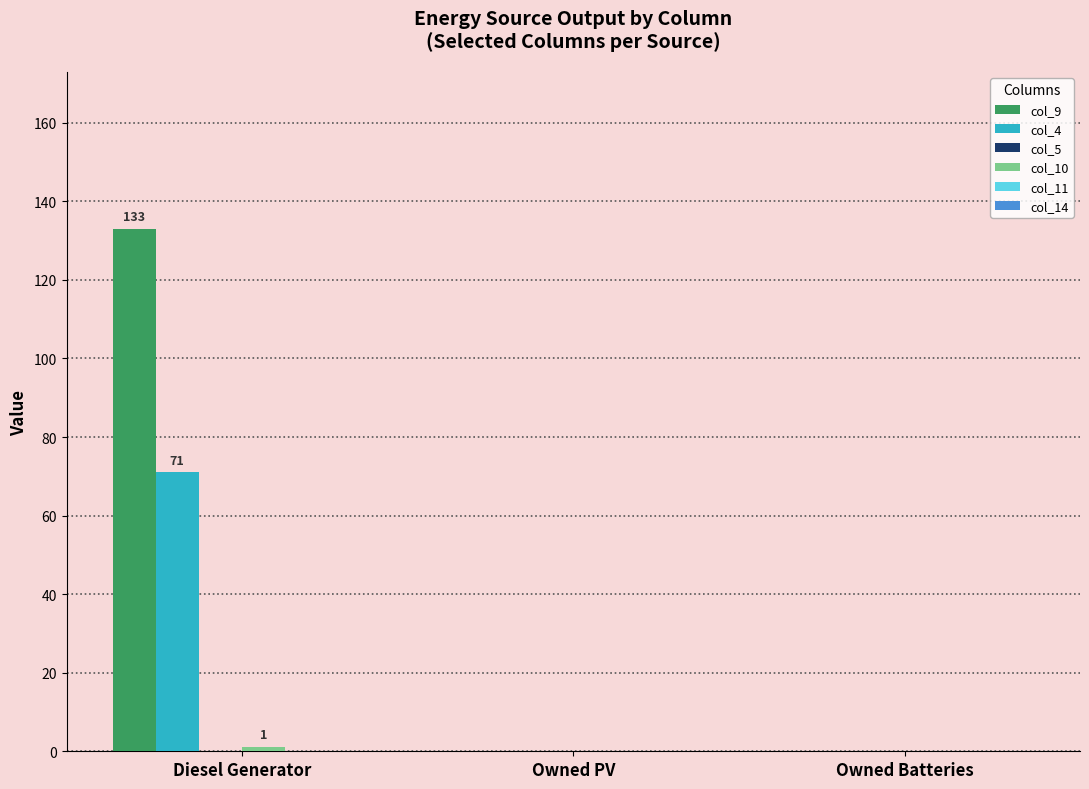

Count the number of categories in the chart.

3